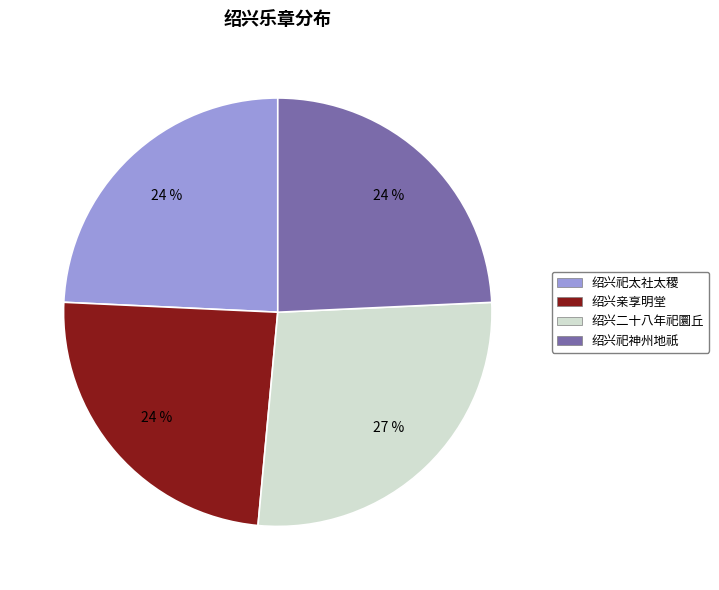

To the nearest percent, what is the difference between the largest and smallest slice percentages?

3%